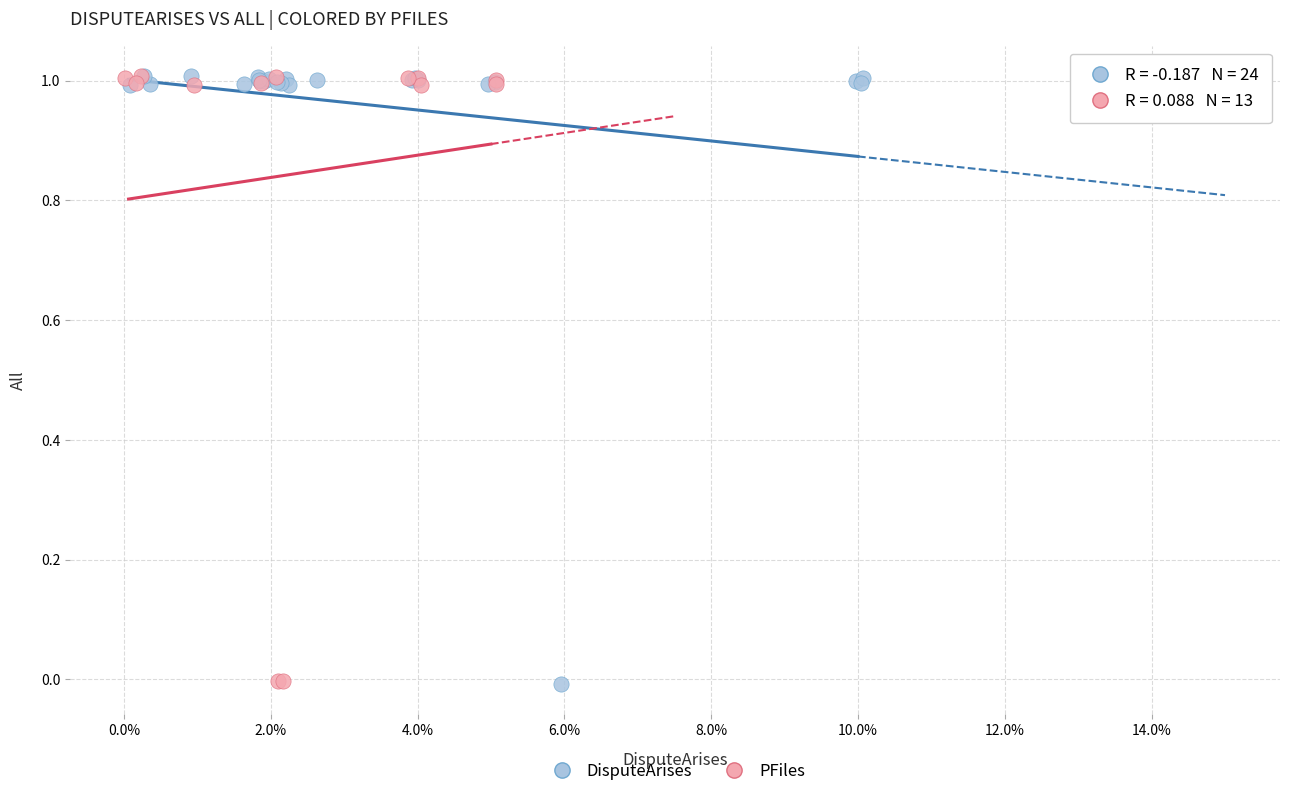

What are all the series names shown in the legend?

DisputeArises, PFiles